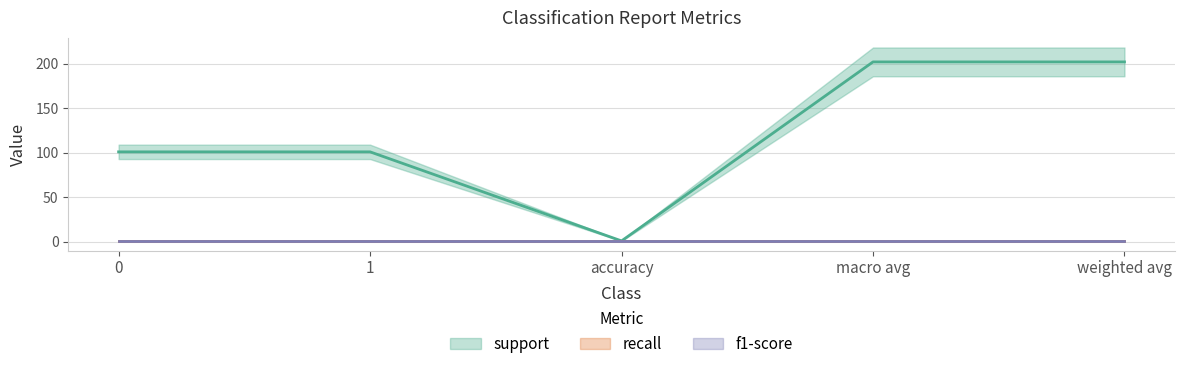

What is the sum of the f1-score values at weighted avg and 0?

2